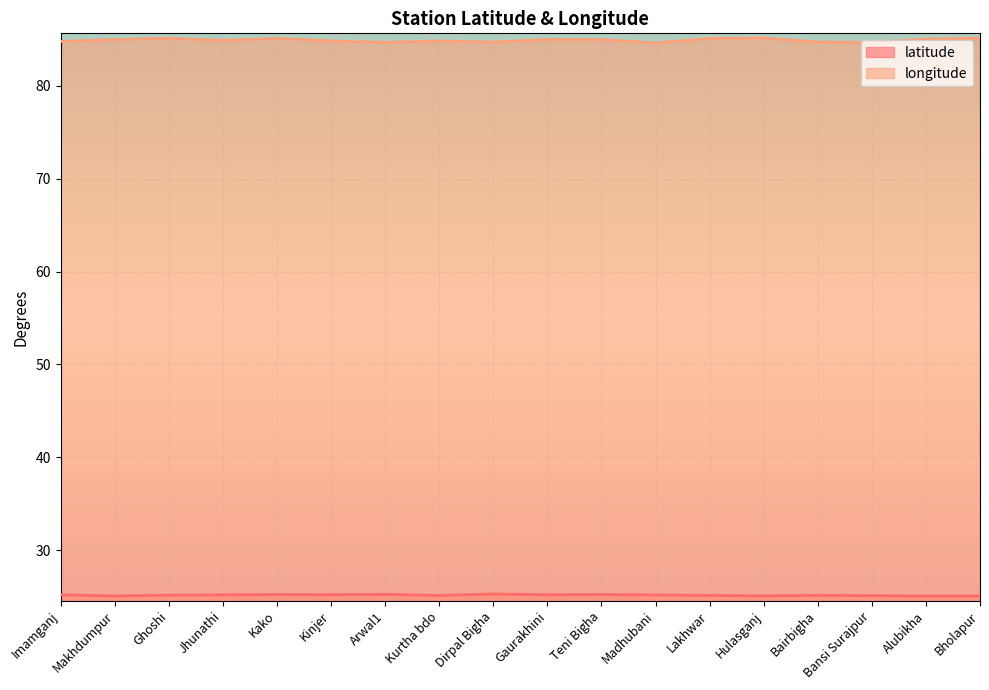

What are all the series names shown in the legend?

latitude, longitude